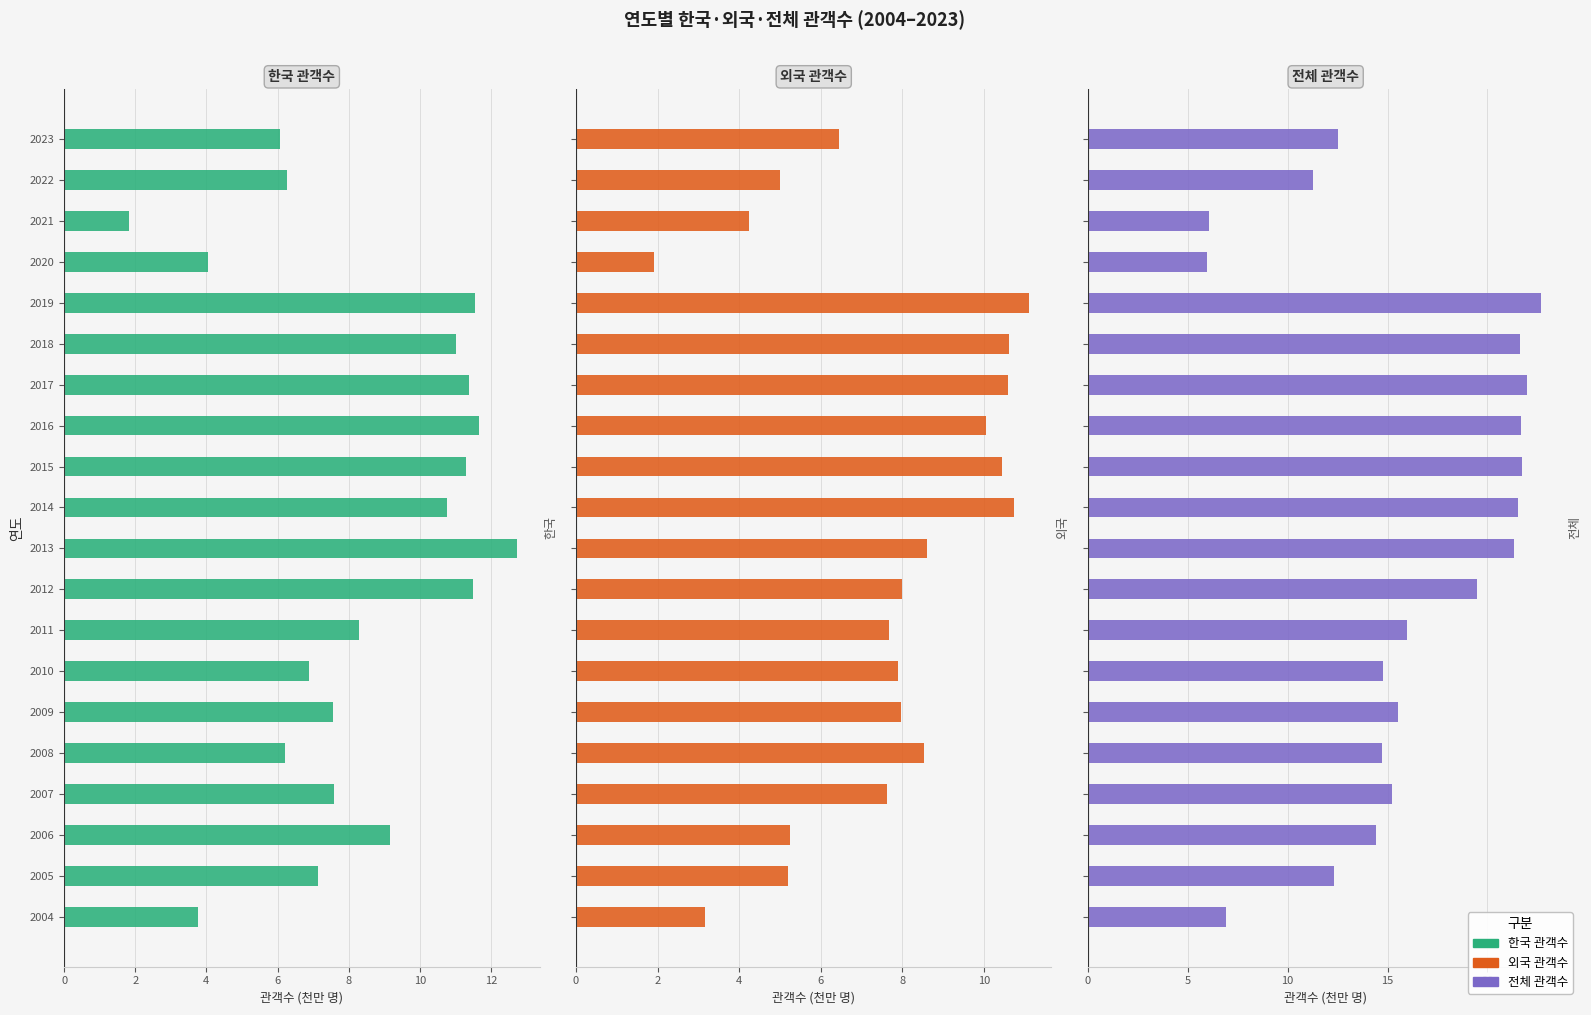

What is the approximate value of 한국 관객수 at 2005?

7.1